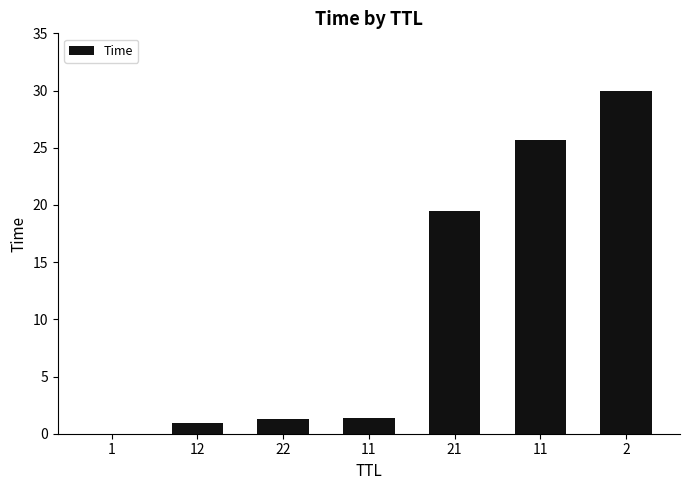

Where does the data first go above 1?

22